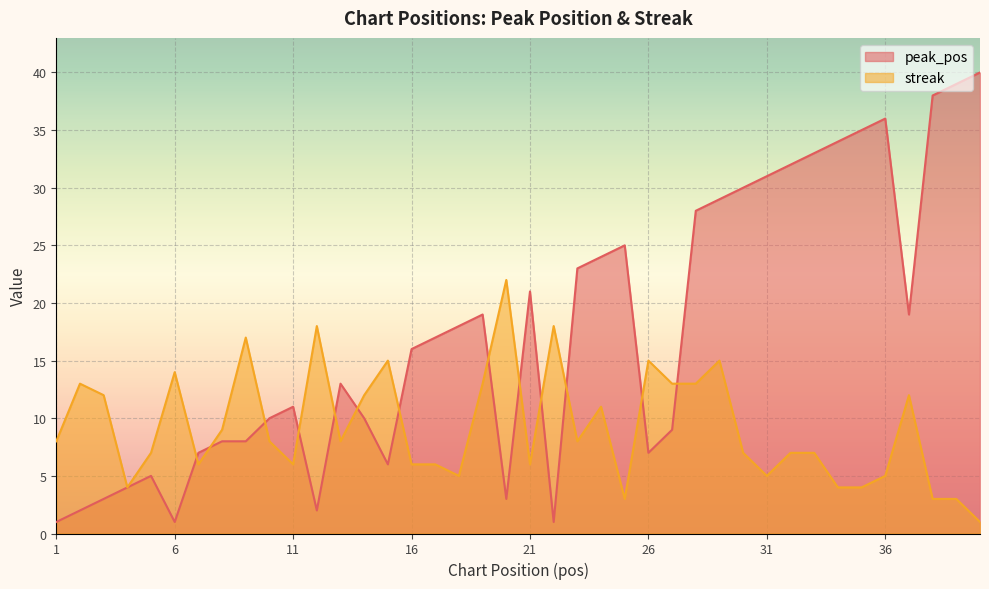

The value of peak_pos at 32 is 52. True or false?

False